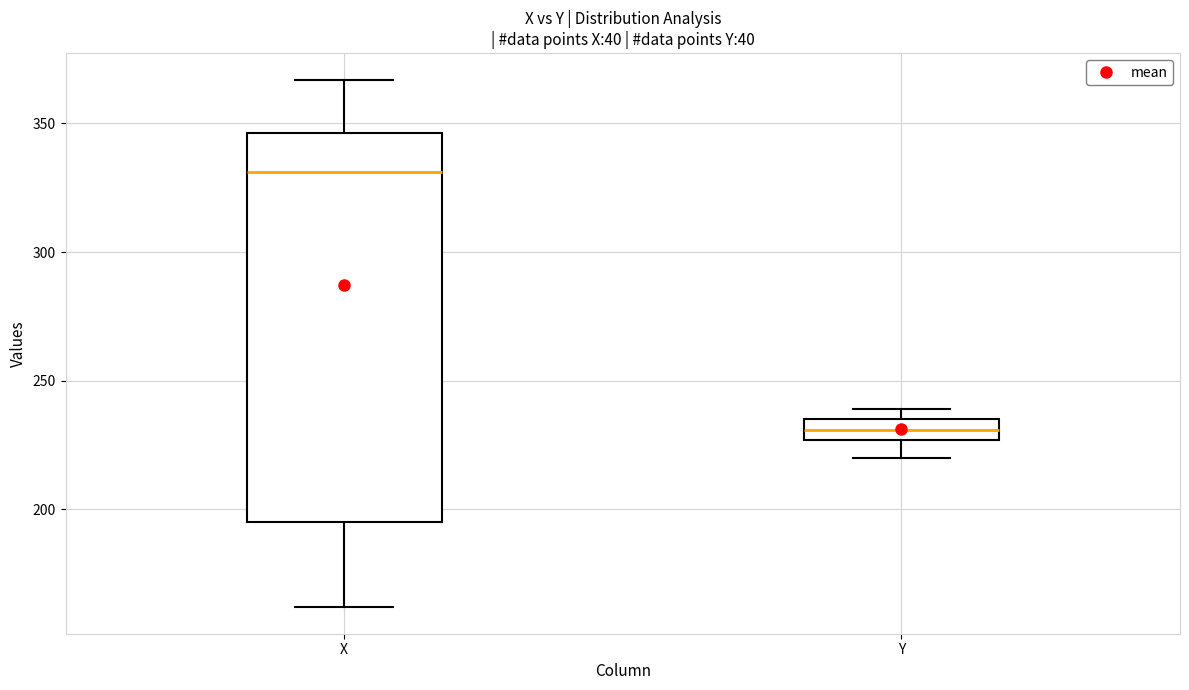

Which box has the highest median line?

X